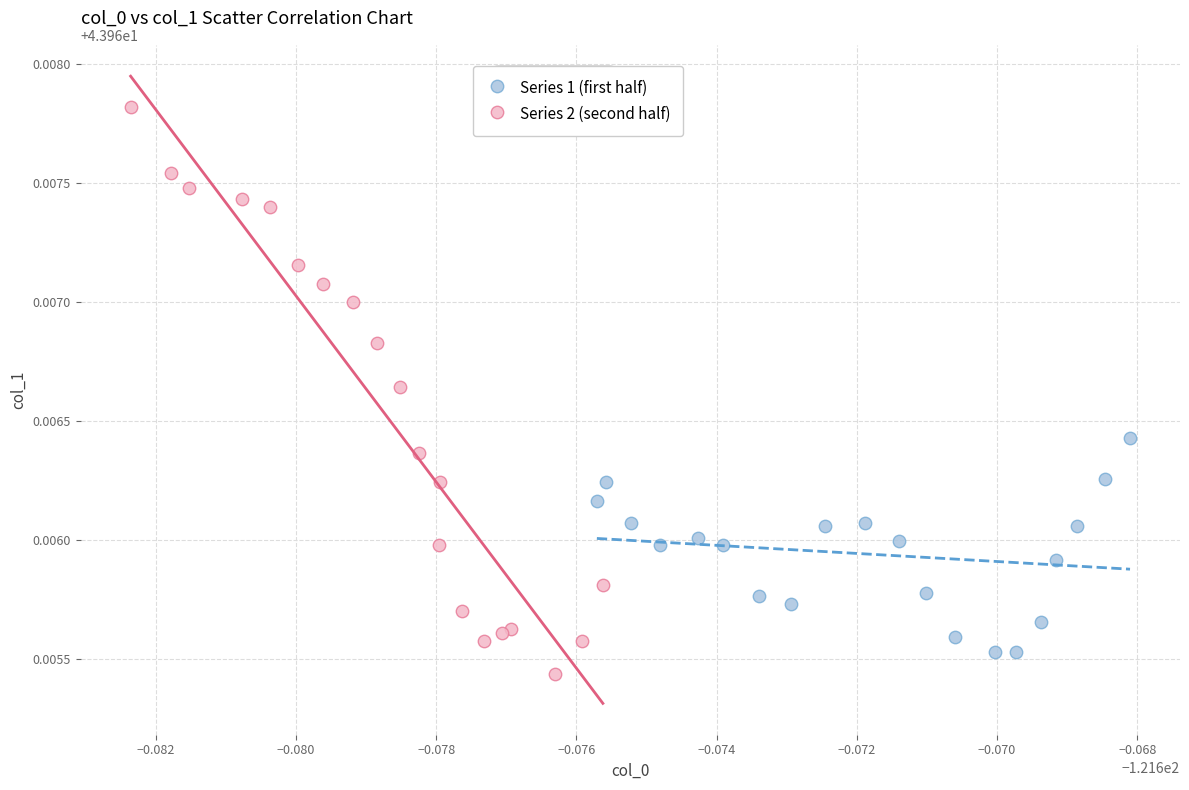

Which series contains the highest Y value?

Series 2 (second half)